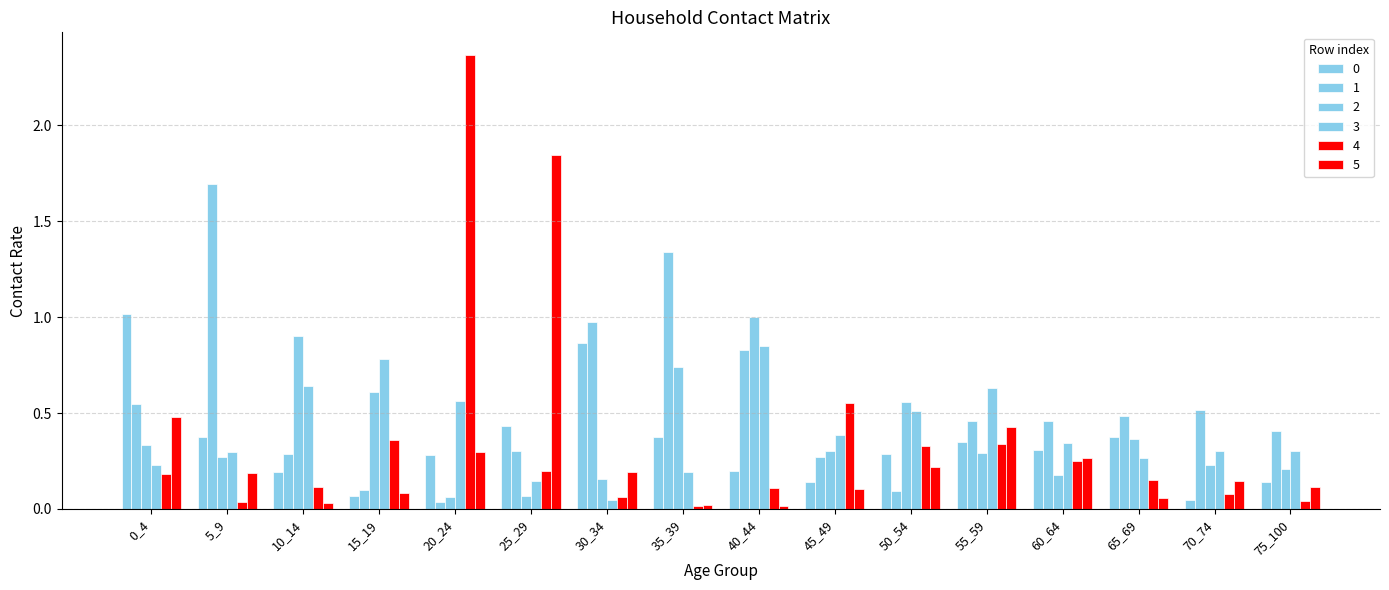

The value of 3 at 10_14 is 0.3. True or false?

False